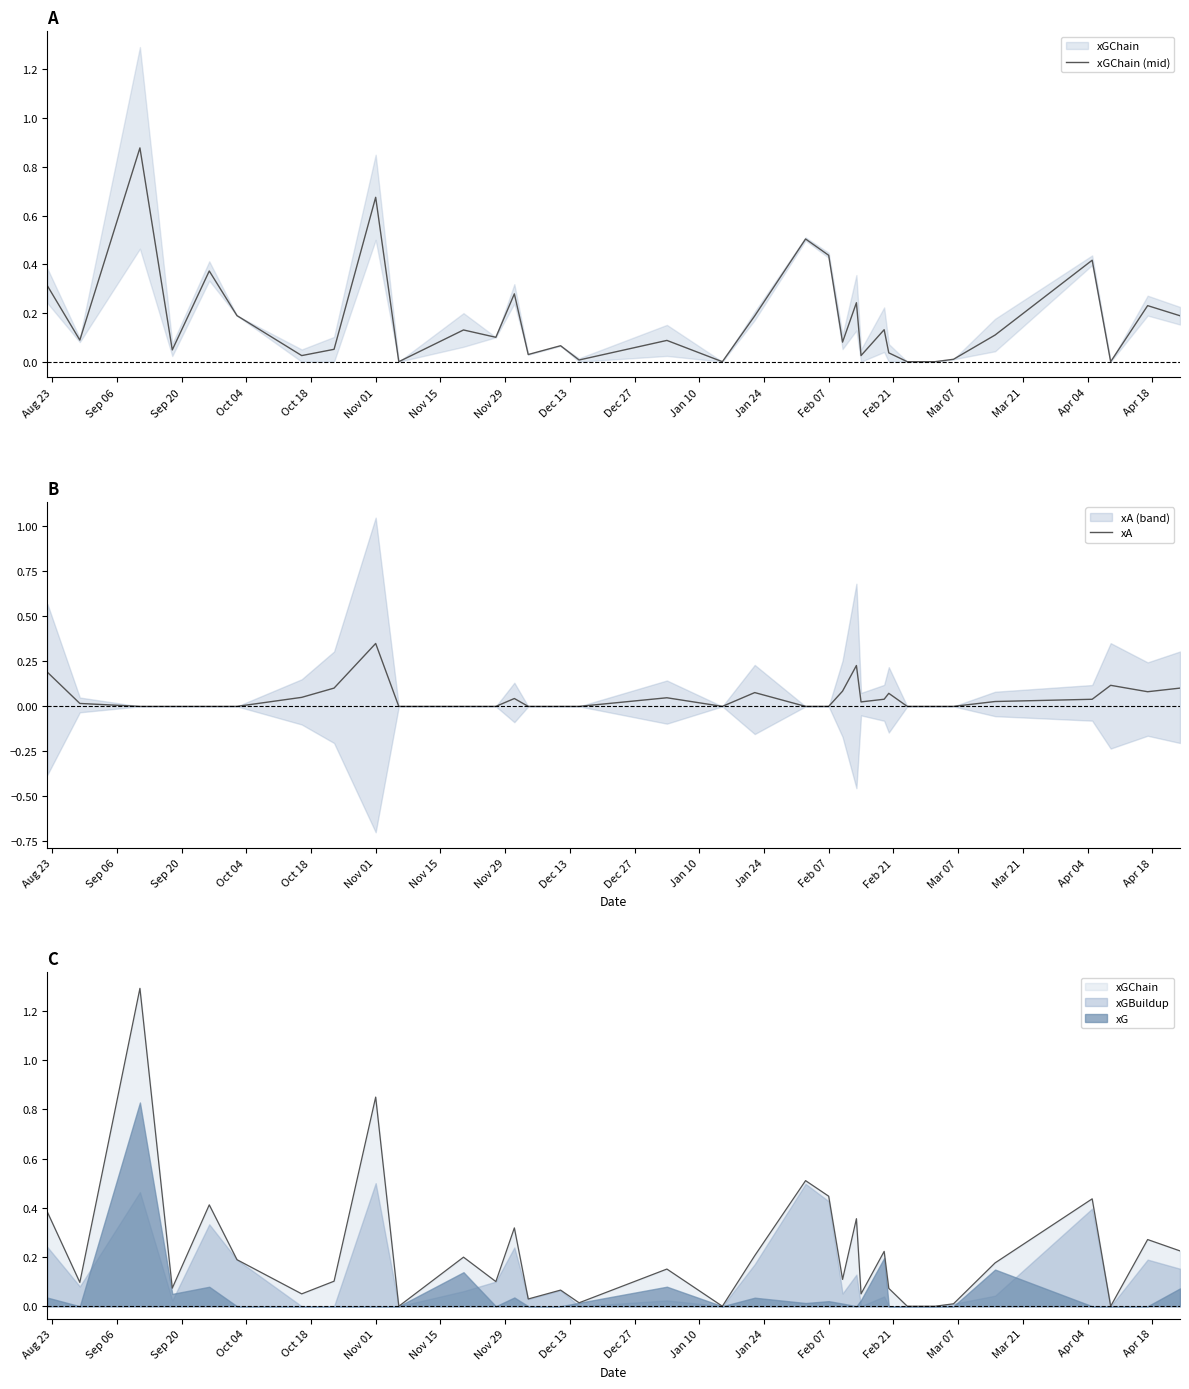

List the series in order of their overall mean, lowest first.

xA, xGChain (mid)